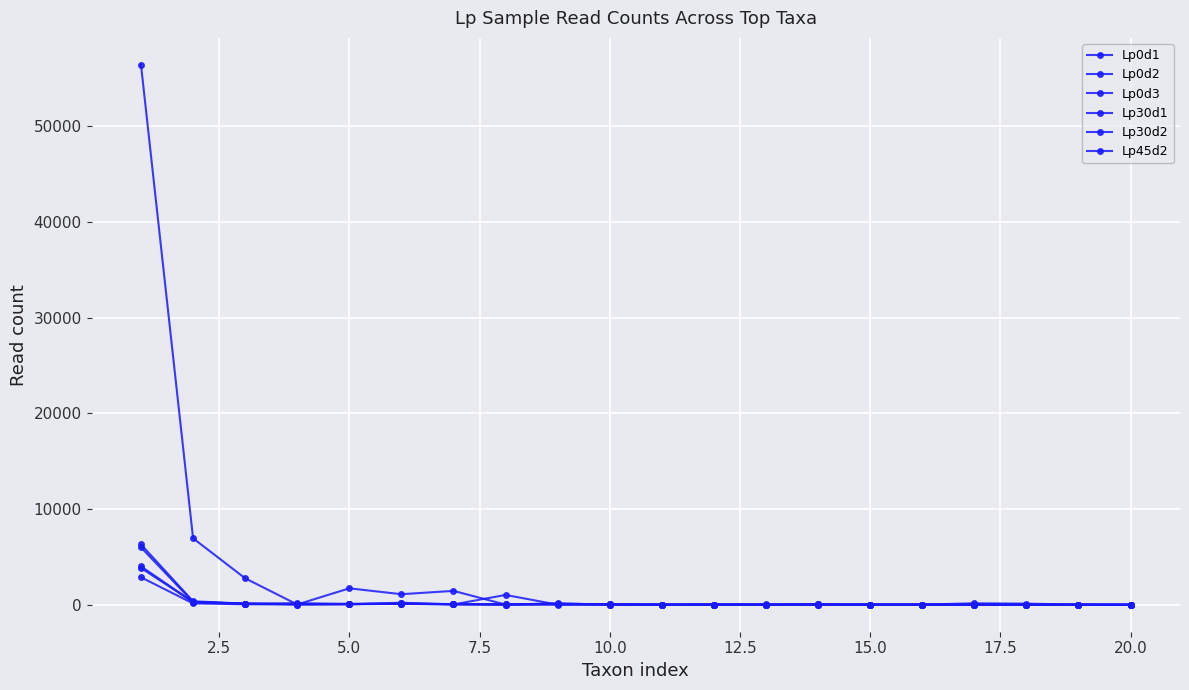

How many interior local valleys does the Lp45d2 series have?

6